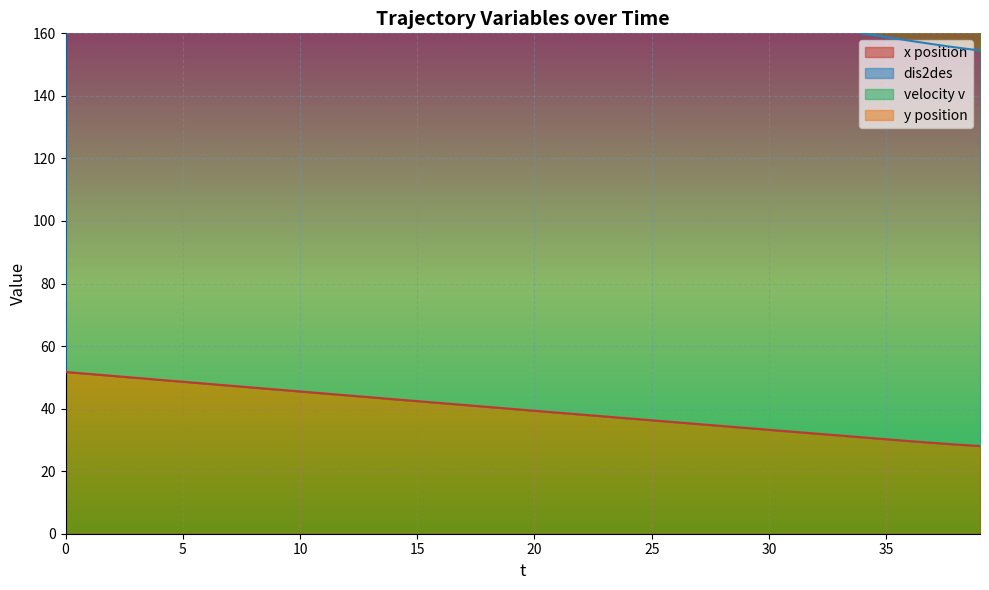

Between 11 and 25, which is larger?

11